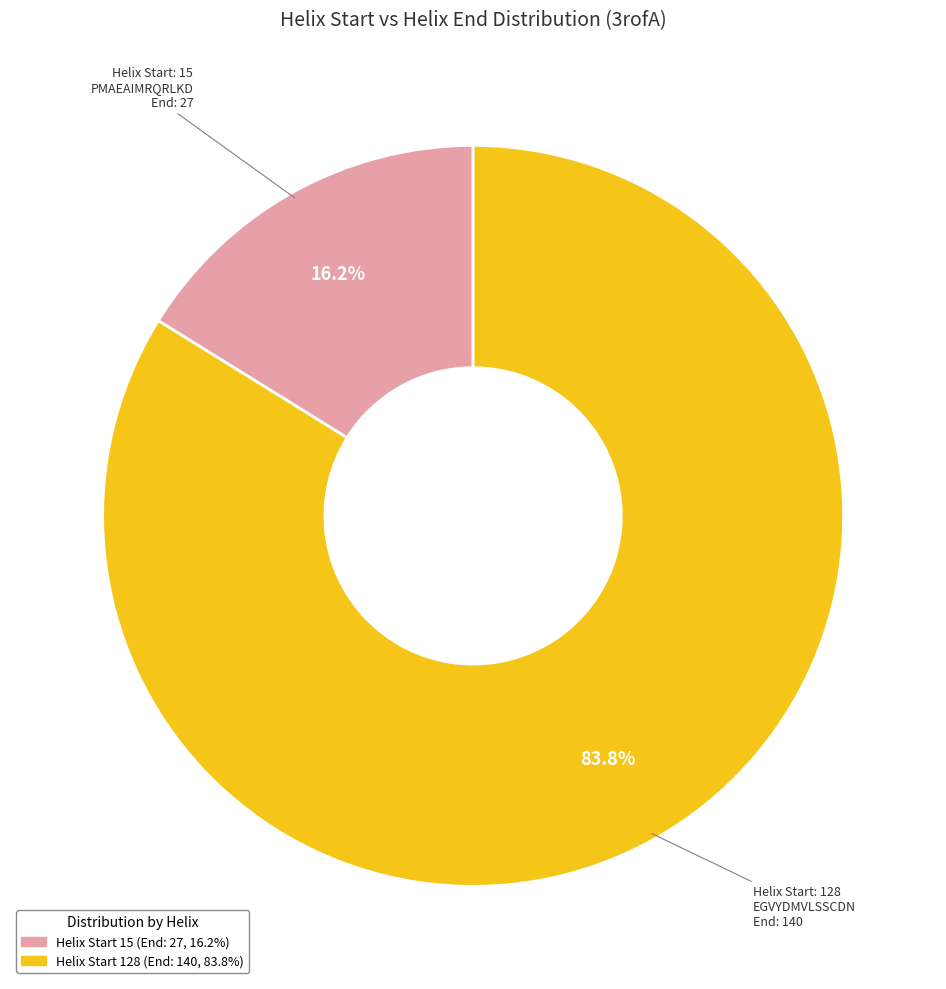

Is there any slice that represents more than half of the pie?

Yes